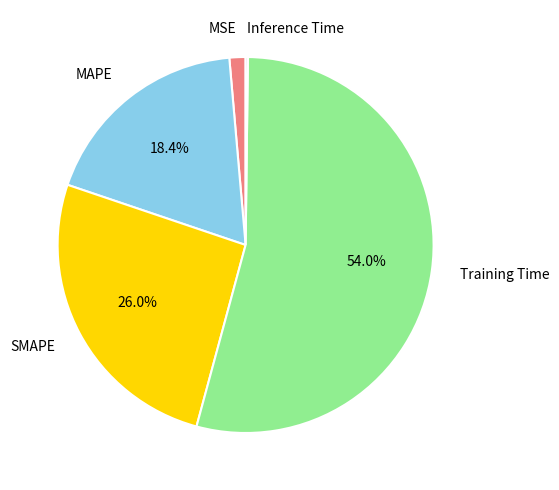

Is there any slice that represents more than half of the pie?

Yes